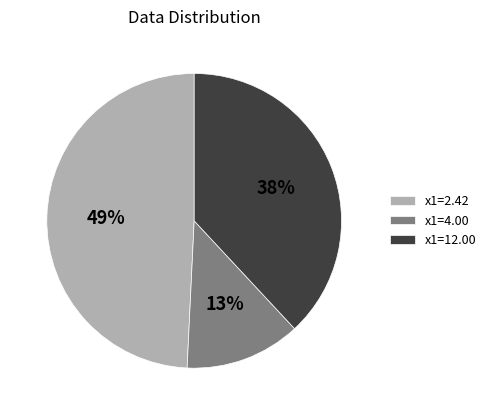

Combined, do x1=4.00 and x1=12.00 account for over 50%?

Yes